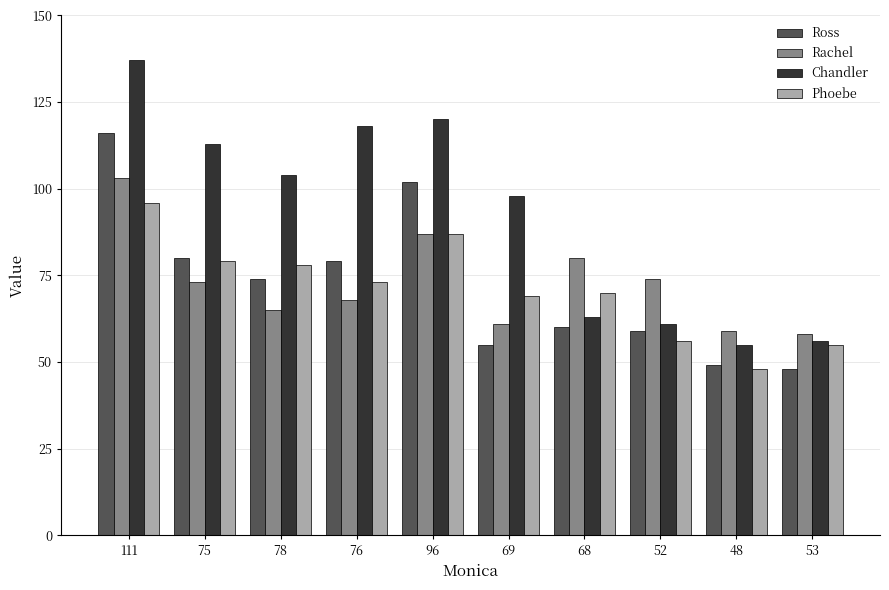

List the series in order of their peak value, lowest first.

Phoebe, Rachel, Ross, Chandler